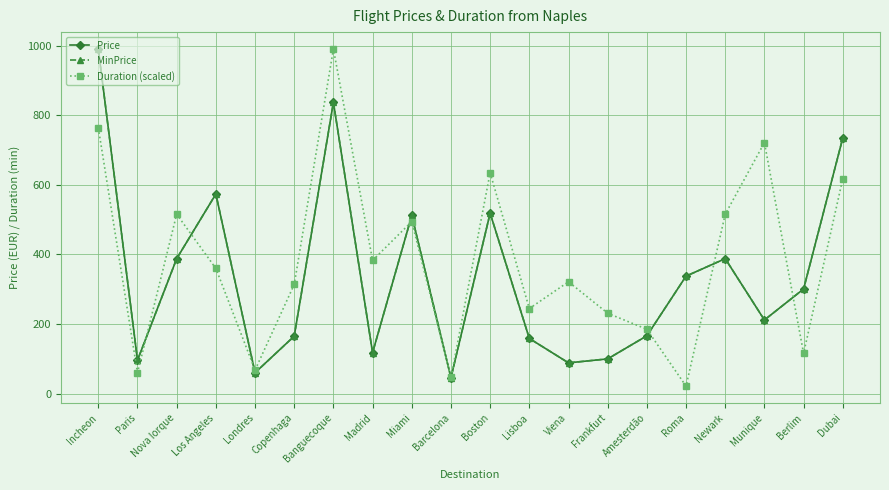

Reading left to right, list all the values displayed in this chart.

Price: 990.8	95.8	387.8	573.6	59.7	165.0	837.2	117.6	512.0	45.5	518.6	158.3	88.2	99.6	165.9	337.6	387.8	211.4	300.6	734.8
MinPrice: 990.8	95.8	387.8	573.6	59.7	165.0	837.2	117.6	512.0	45.5	518.6	158.3	88.2	99.6	165.9	337.6	387.8	211.4	300.6	734.8
Duration (scaled): 763.8	59.6	515.6	359.8	67.3	313.6	990.8	382.9	494.4	46.2	634.9	244.3	321.3	230.9	184.7	21.2	515.6	721.5	115.4	617.6